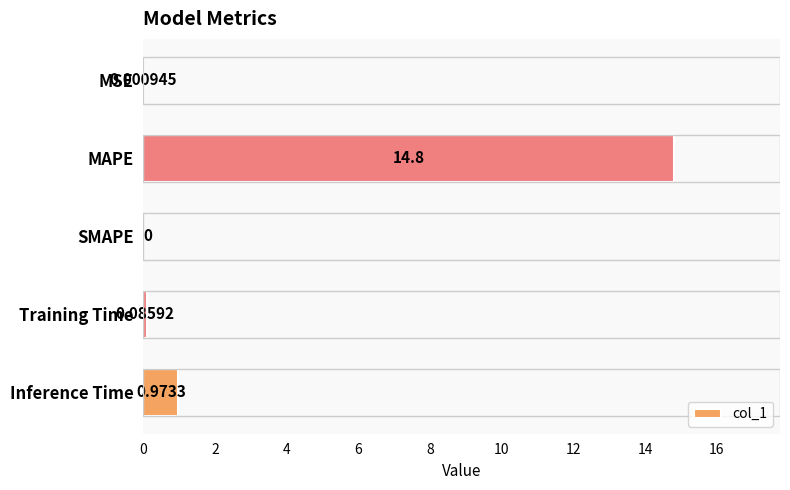

At which label is the value closest to 7?

Inference Time